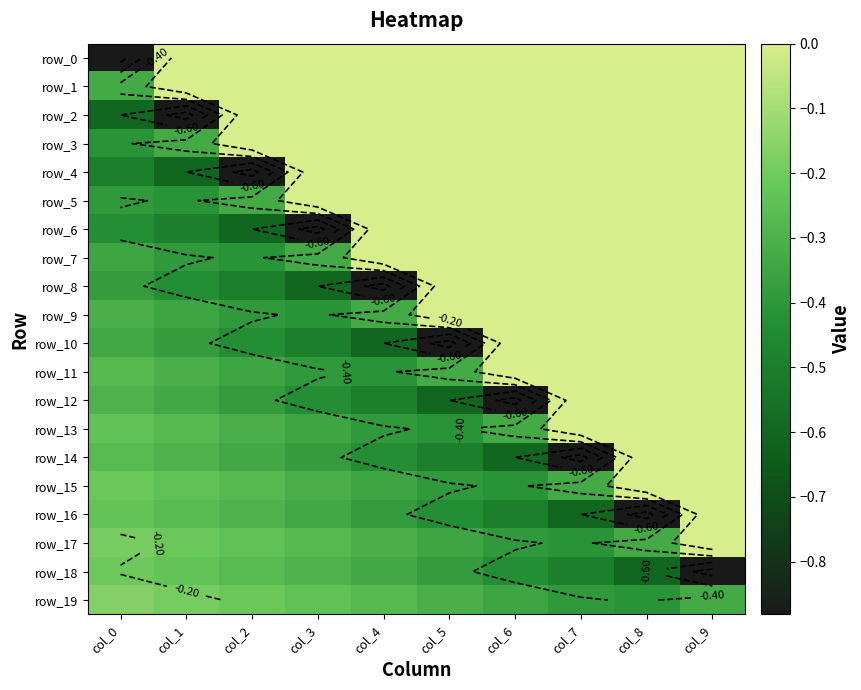

What is the sum of the row_0 values at col_0 and col_6?

-0.9